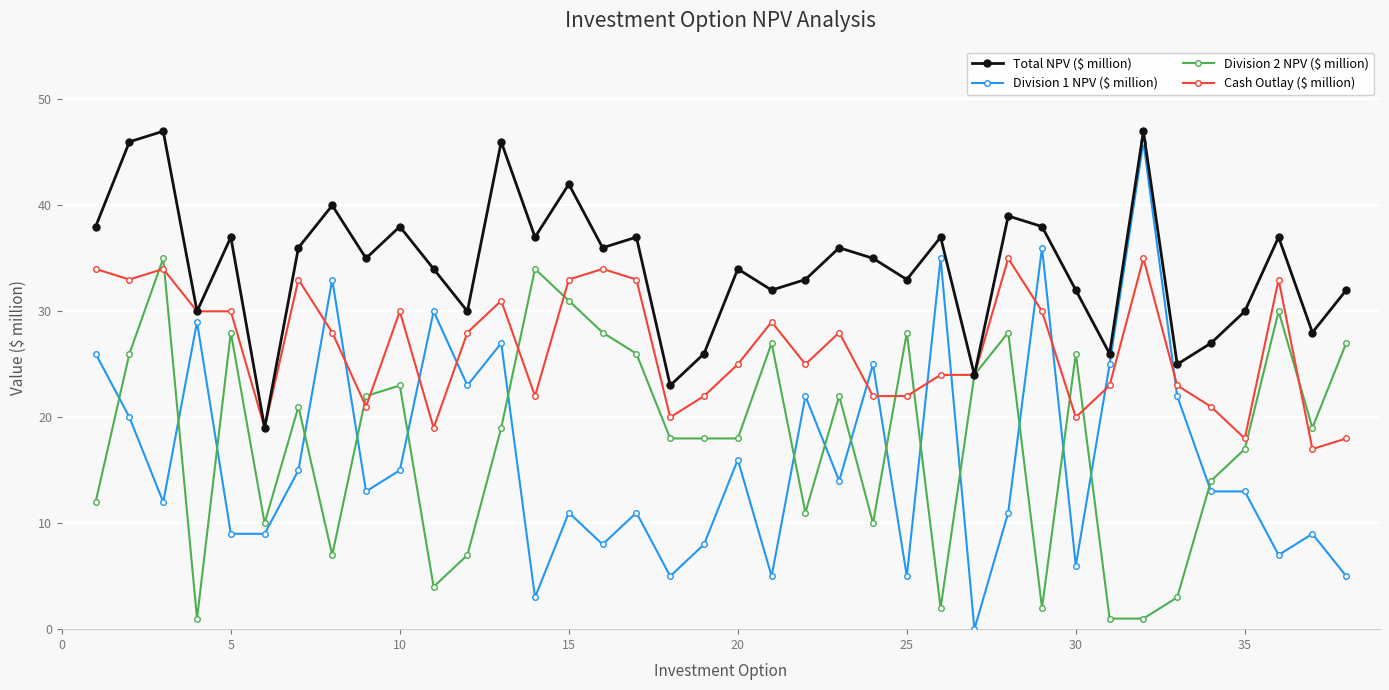

Which series has the widest spread of values?

Division 1 NPV ($ million)